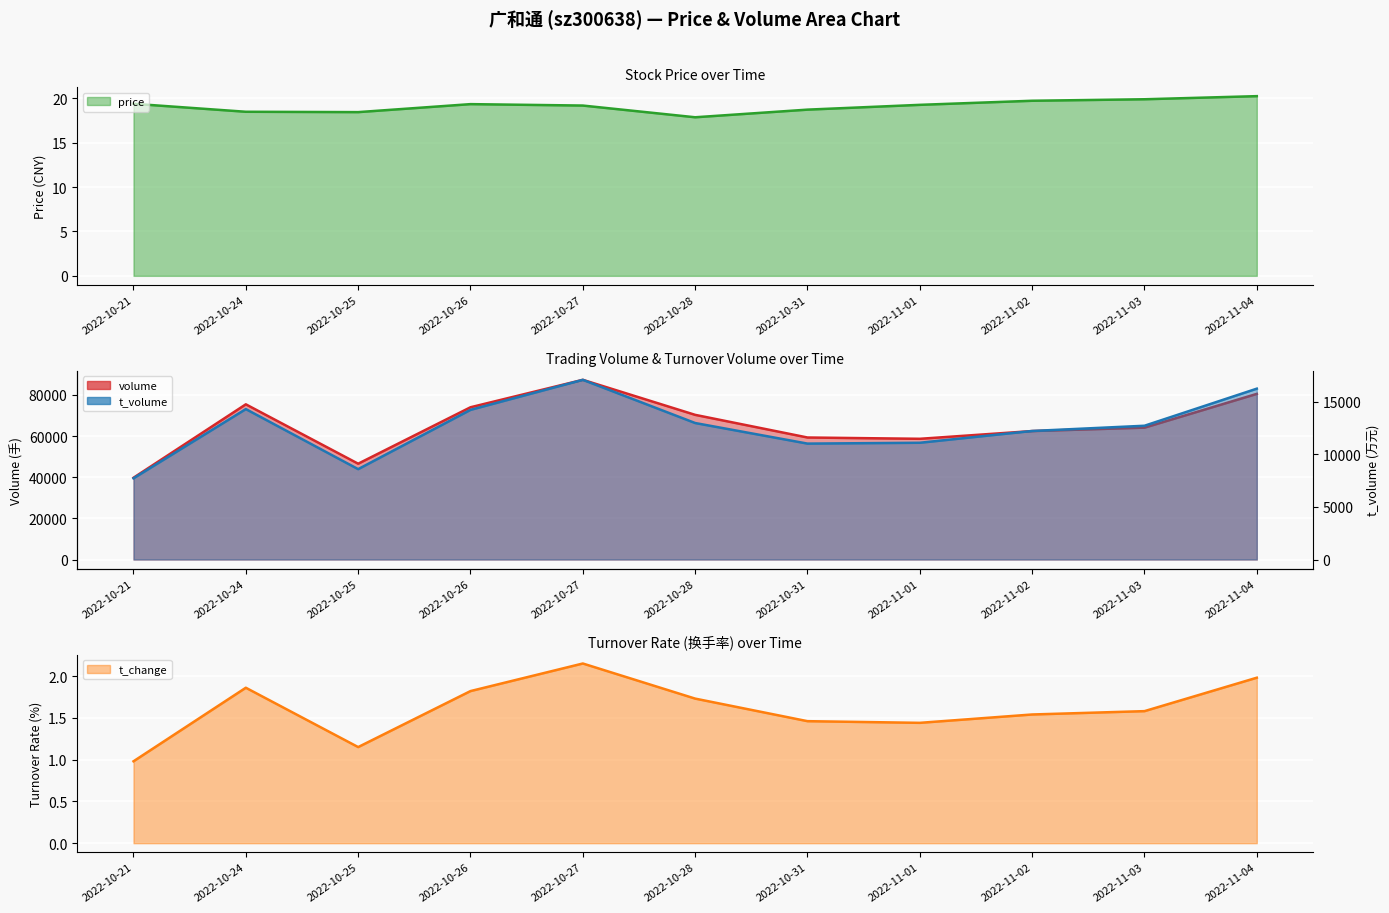

At which category does price reach its first local peak?

2022-10-26